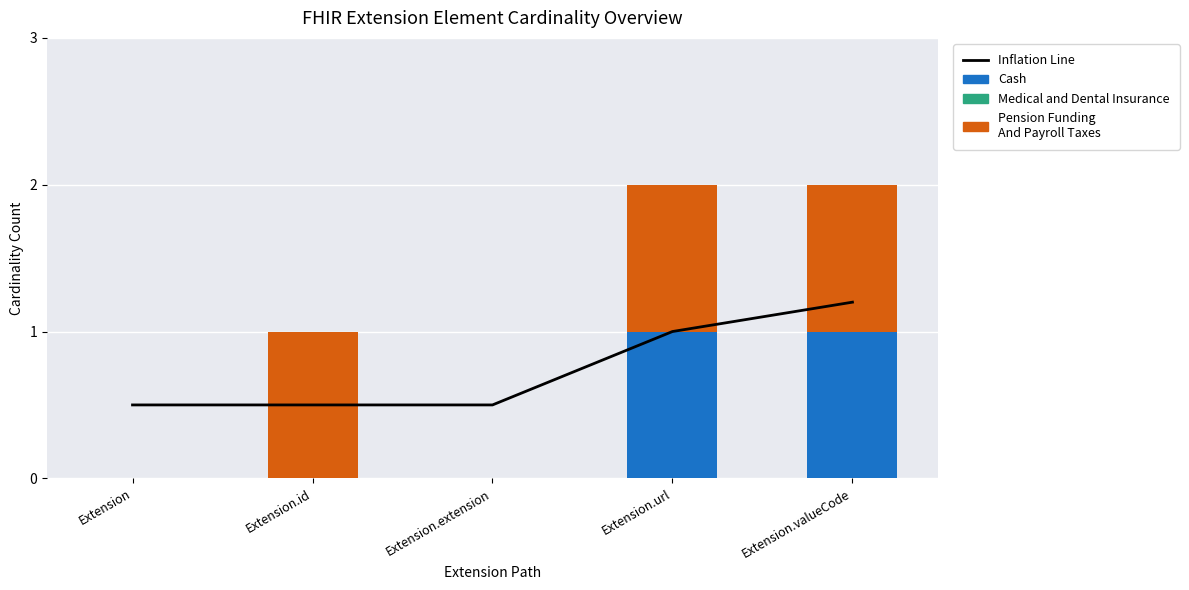

What is the spread (max minus min) of values at Extension.url?

1.0